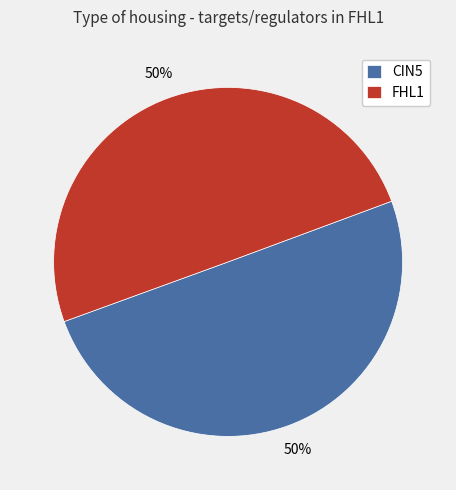

To the nearest percent, what is the combined percentage of FHL1 and CIN5?

100%